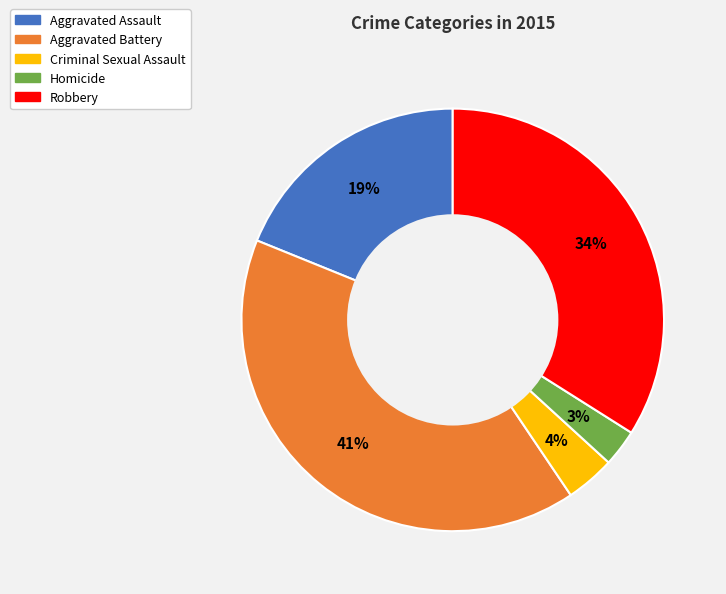

What is the largest slice in the pie chart?

Aggravated Battery